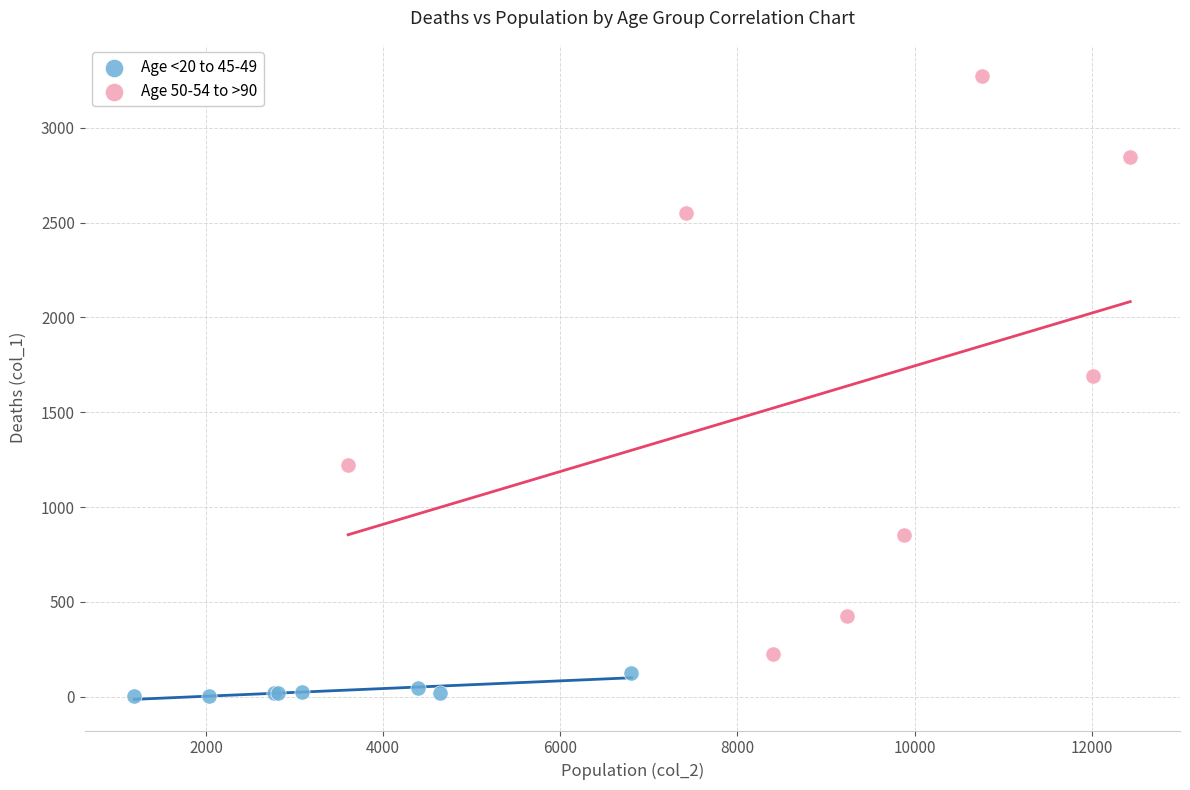

Which series contains the lowest Y value?

Age <20 to 45-49